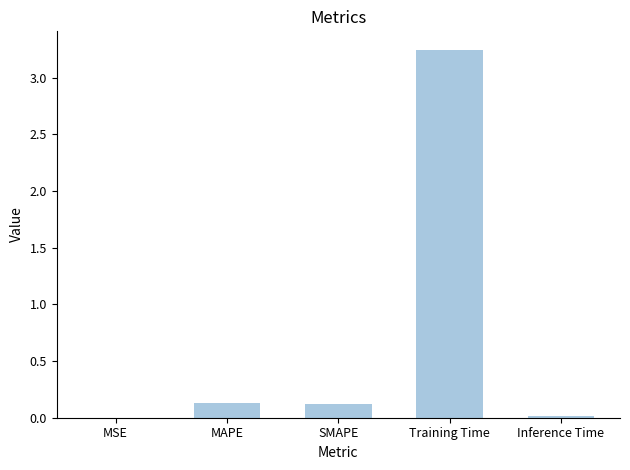

Is it true that the value at Inference Time is 0.0?

True